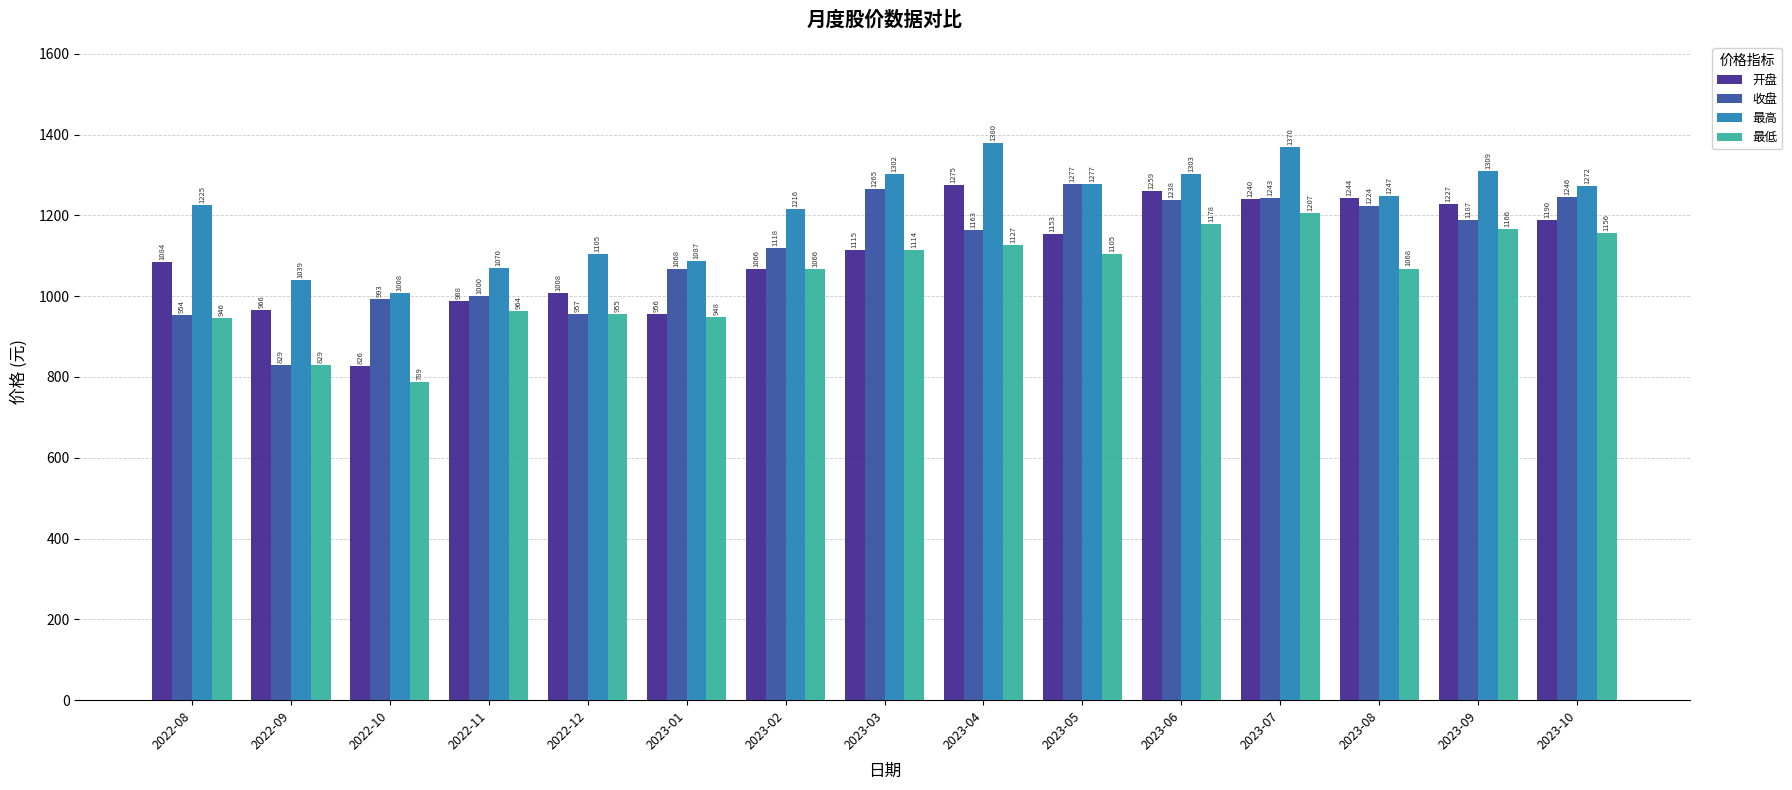

What is the label of the 12th bar from the right?

2022-11